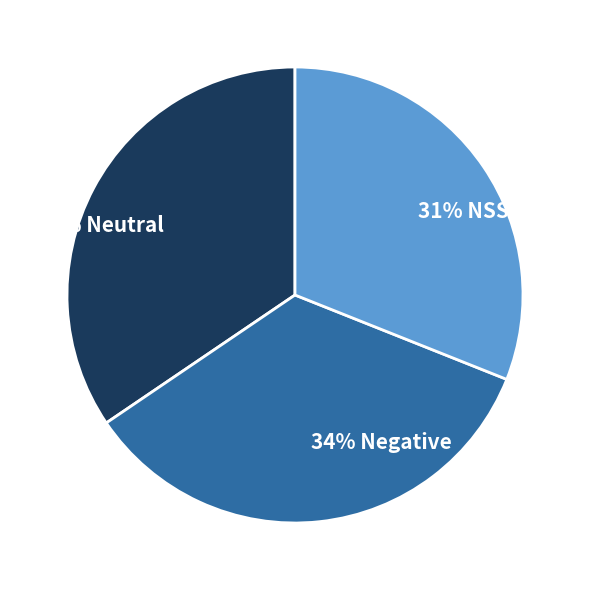

Is there any slice that represents more than half of the pie?

No